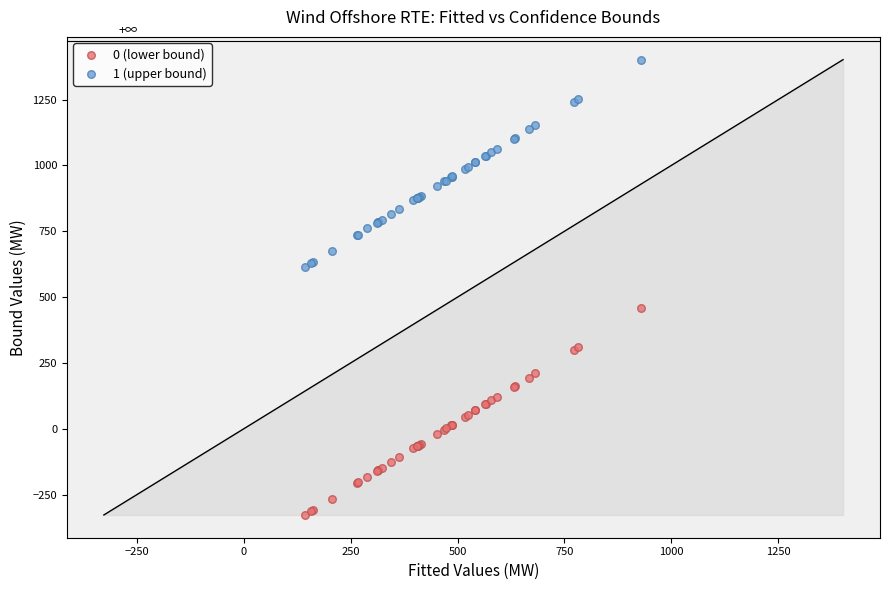

Which series reaches the minimum Y coordinate?

0 (lower bound)